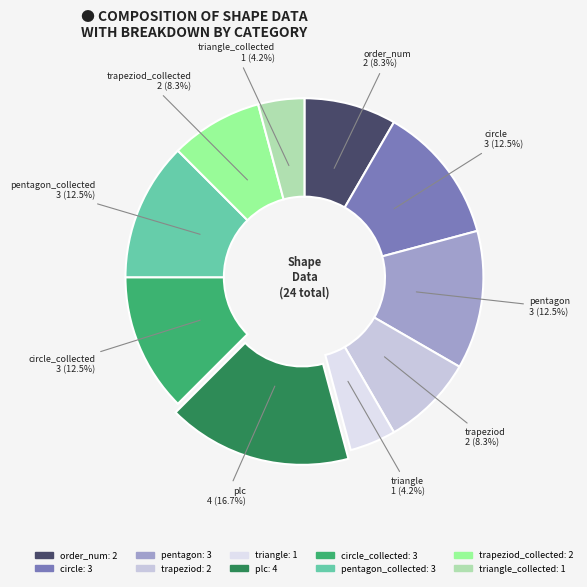

To the nearest percent, what is the difference between the largest and smallest slice percentages?

12%